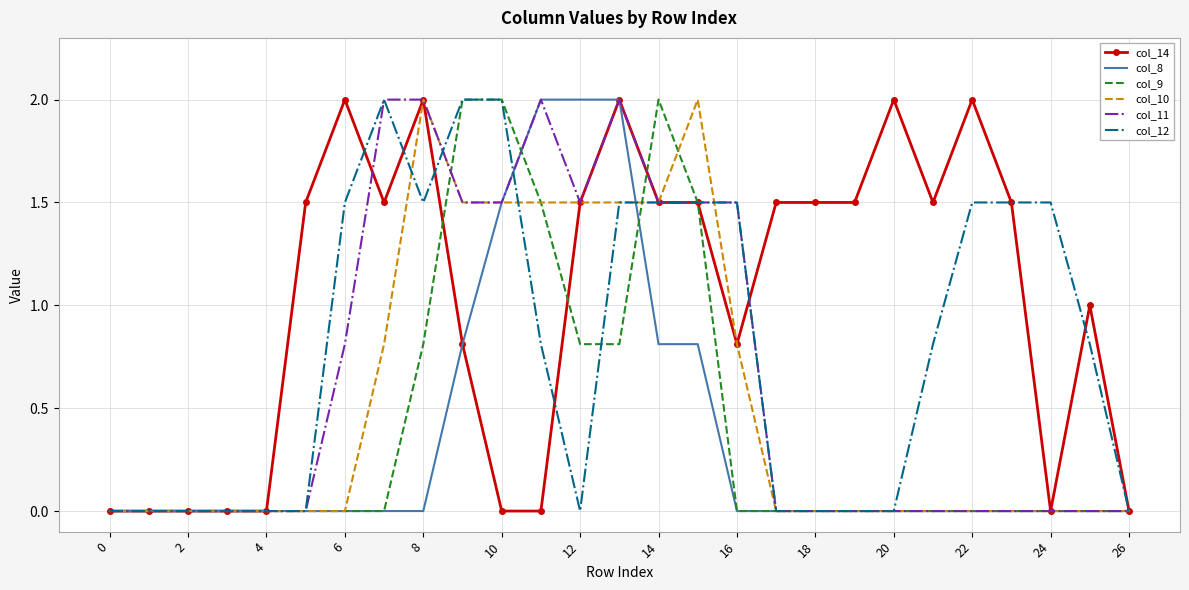

What is the difference between the maximum and minimum values in the col_9 series?

2.0